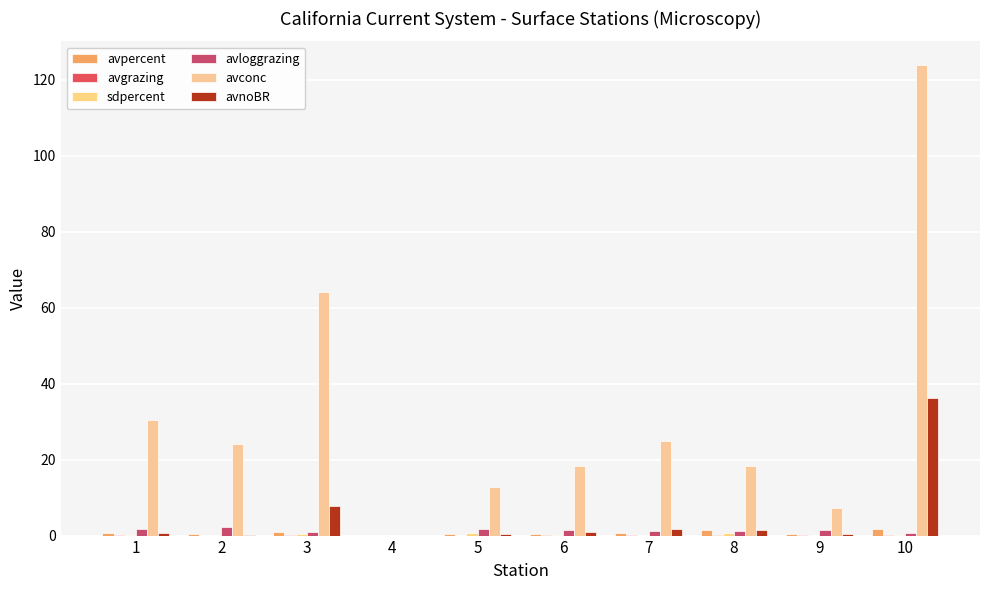

What is the difference between the maximum and second lowest values in the avloggrazing series?

1.7